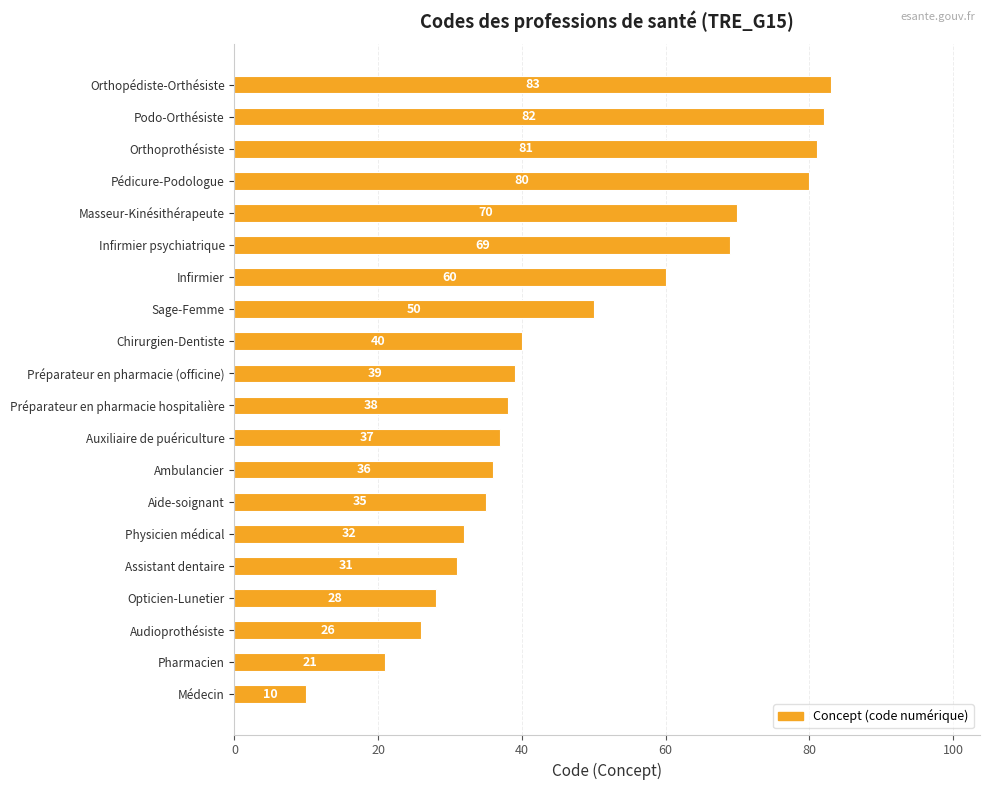

List the labels in order of value, largest first.

Orthopédiste-Orthésiste, Podo-Orthésiste, Orthoprothésiste, Pédicure-Podologue, Masseur-Kinésithérapeute, Infirmier psychiatrique, Infirmier, Sage-Femme, Chirurgien-Dentiste, Préparateur en pharmacie (officine), Préparateur en pharmacie hospitalière, Auxiliaire de puériculture, Ambulancier, Aide-soignant, Physicien médical, Assistant dentaire, Opticien-Lunetier, Audioprothésiste, Pharmacien, Médecin